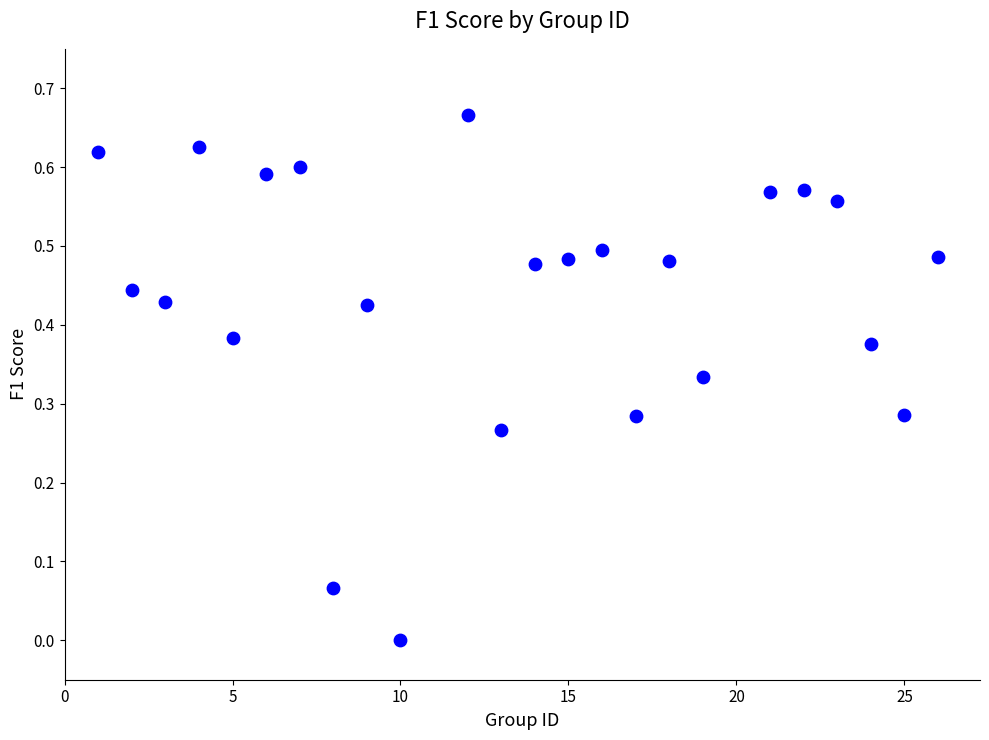

What is the range of X values (max minus min)?

25.0